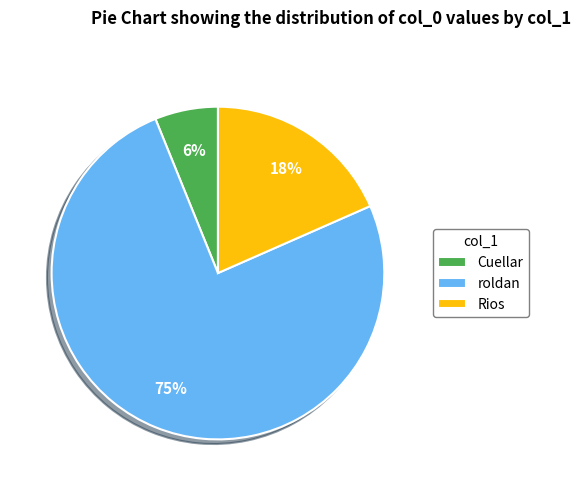

Is the sum of Rios and Cuellar greater than half?

No